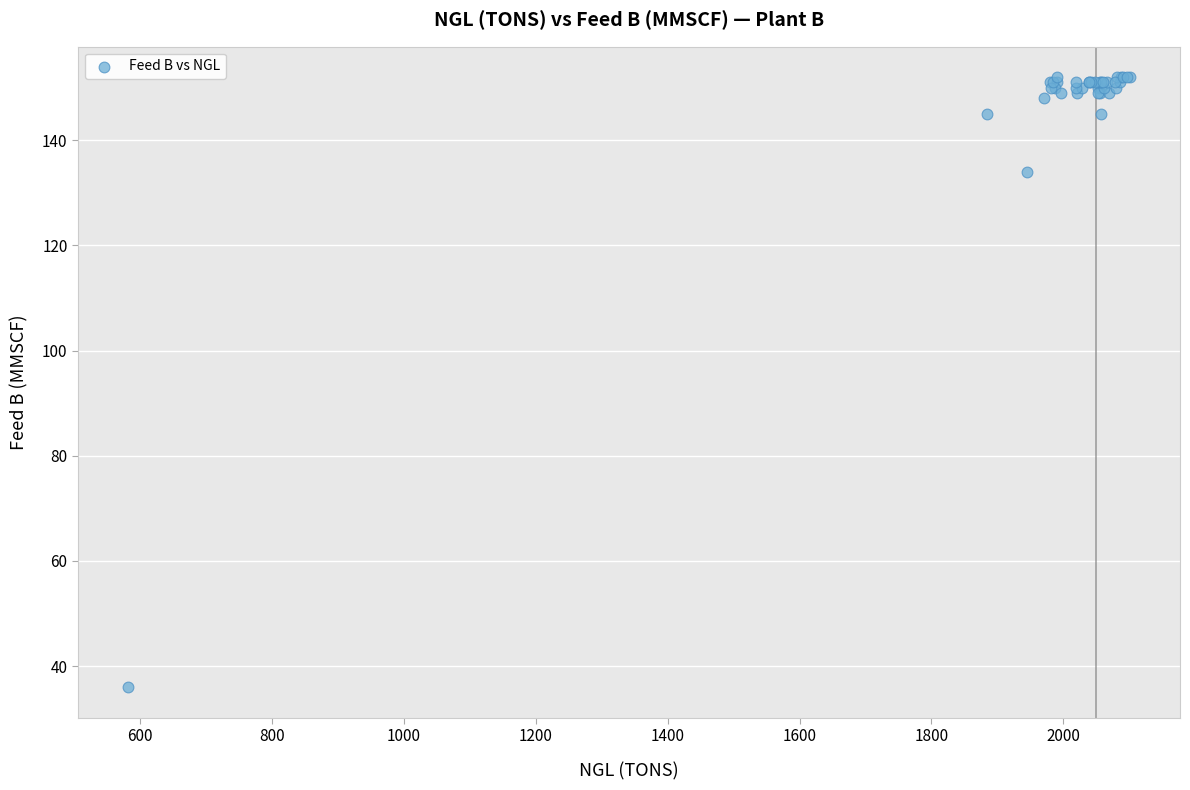

What Y value in the scatter plot is closest to 94?

134